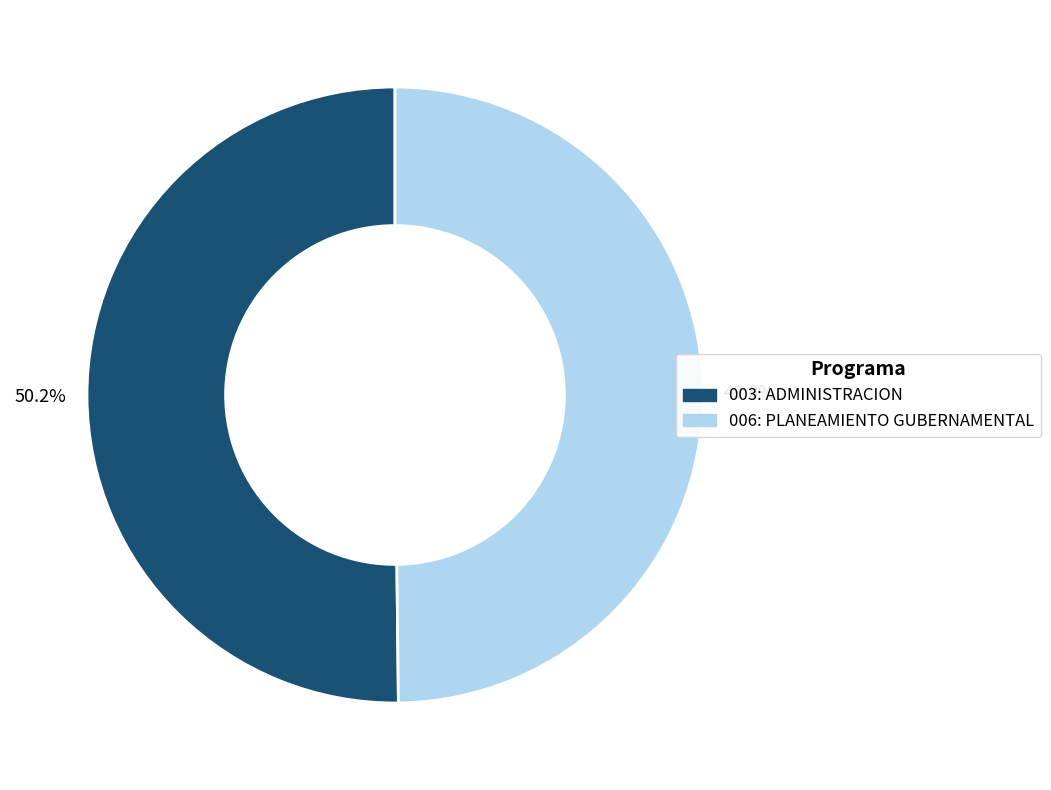

Does any single category account for the majority?

Yes